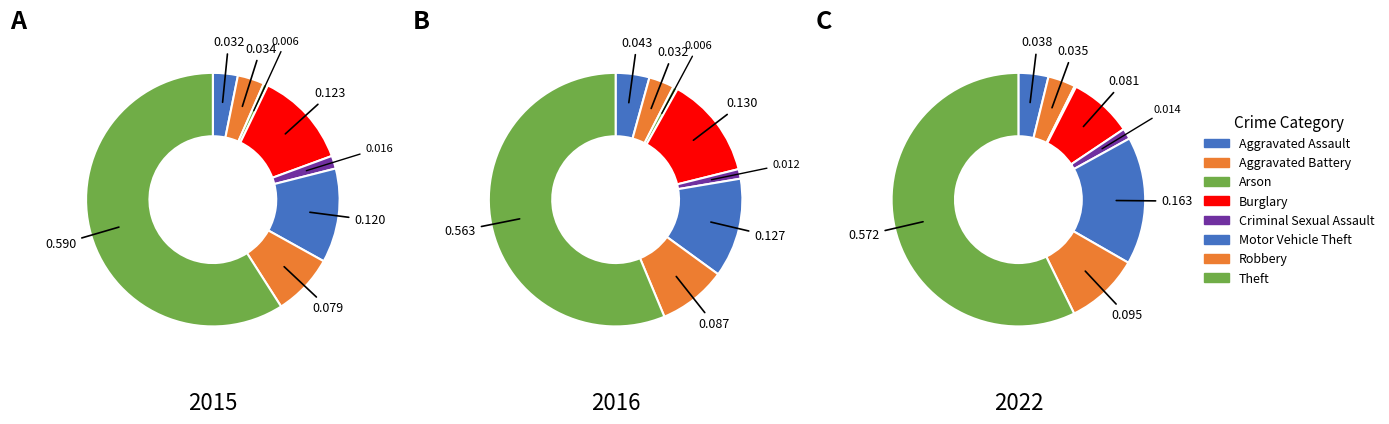

Does any single category account for the majority?

Yes